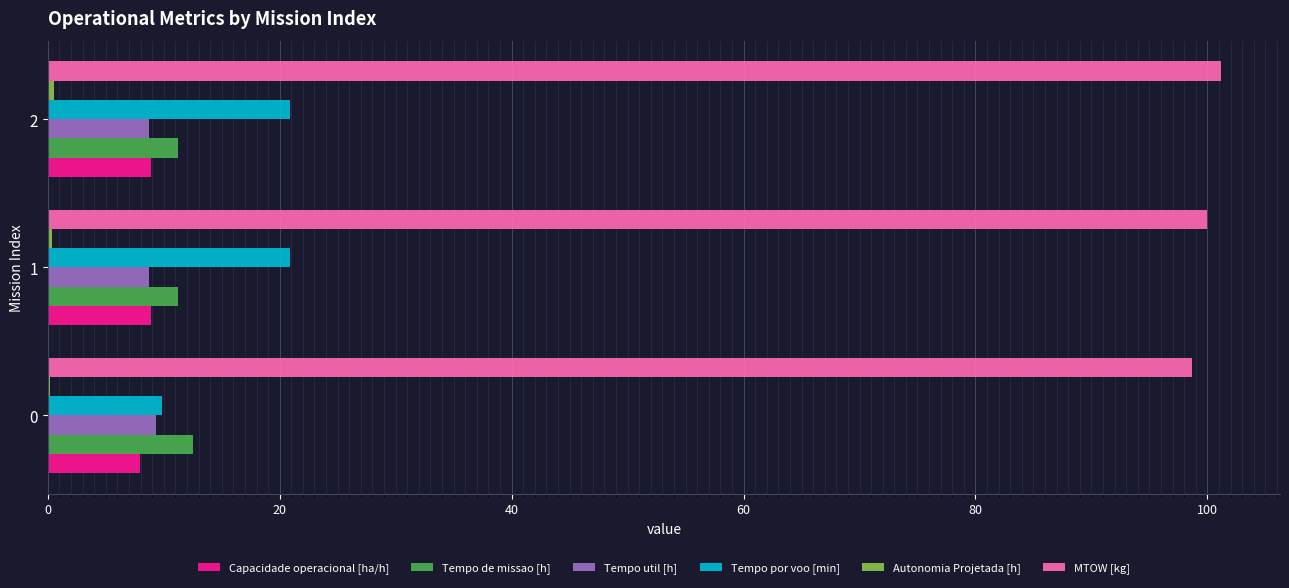

How many data points does each series have?

3